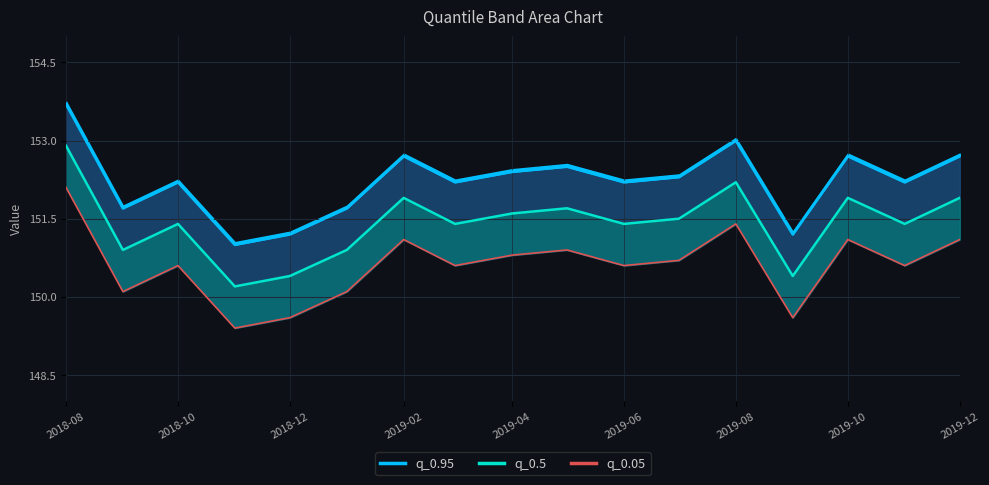

What are all the series names shown in the legend?

q_0.95, q_0.5, q_0.05